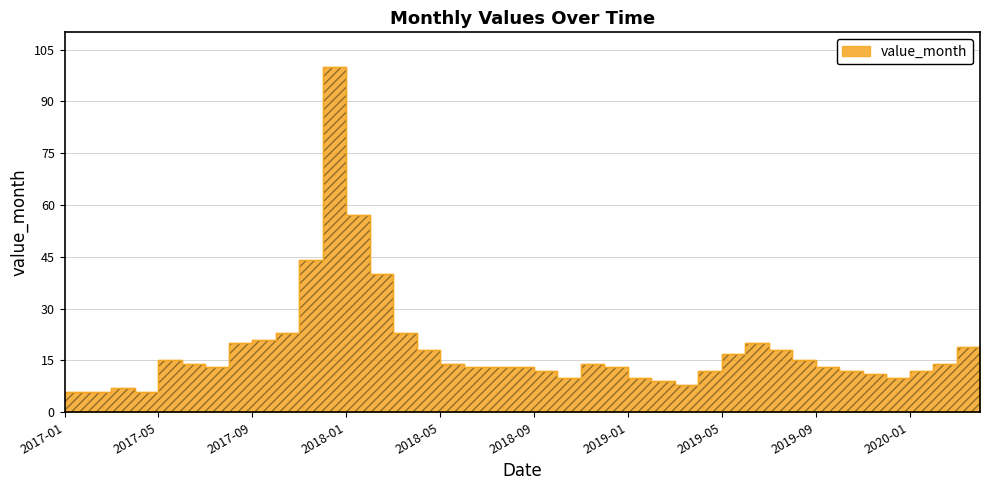

Does the chart have visible grid lines?

Yes